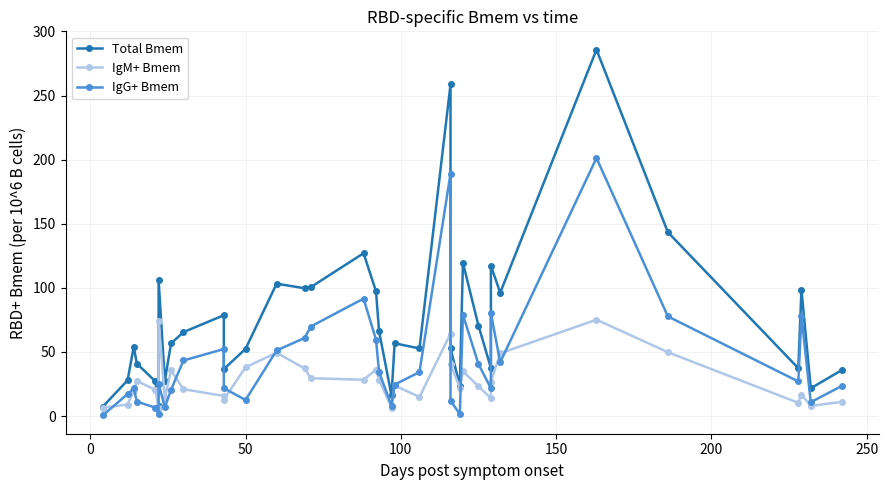

What is the average value of the Total Bmem series?

75.2